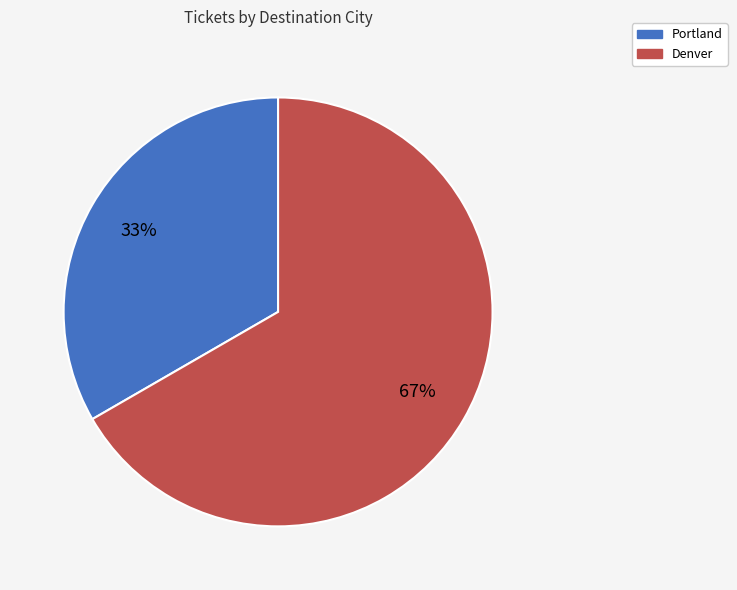

To the nearest percent, what is the average slice percentage?

50%